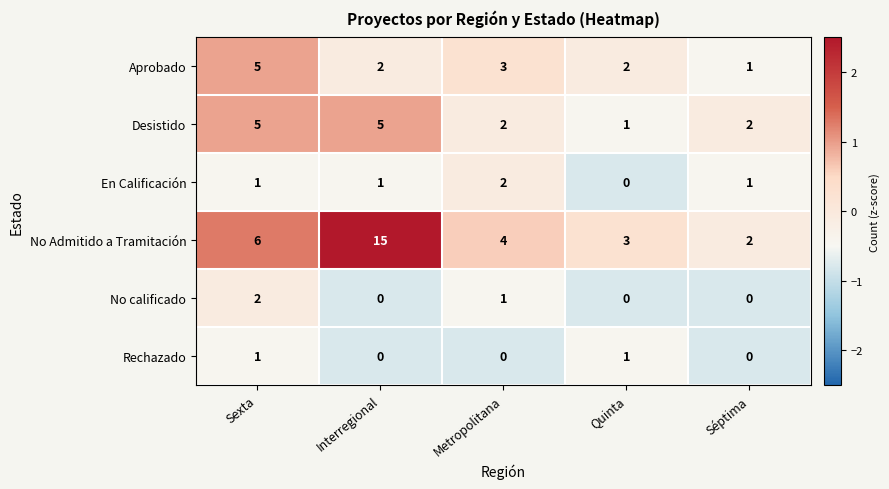

At which label does Aprobado reach its minimum?

Séptima